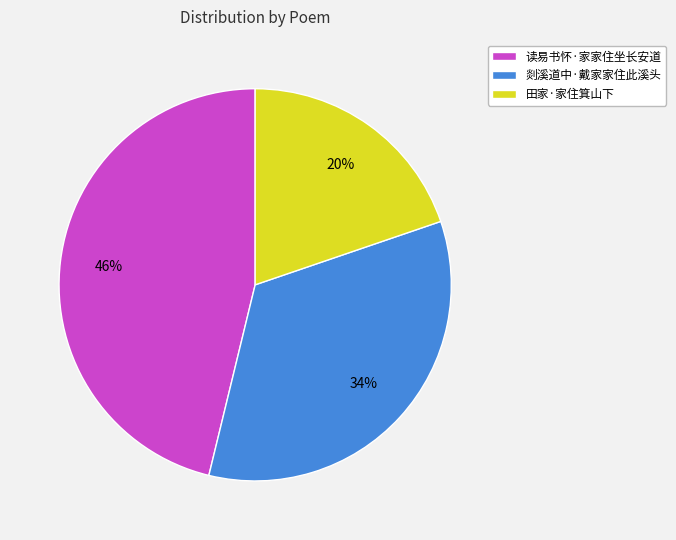

To the nearest percent, what is the average slice percentage?

33%